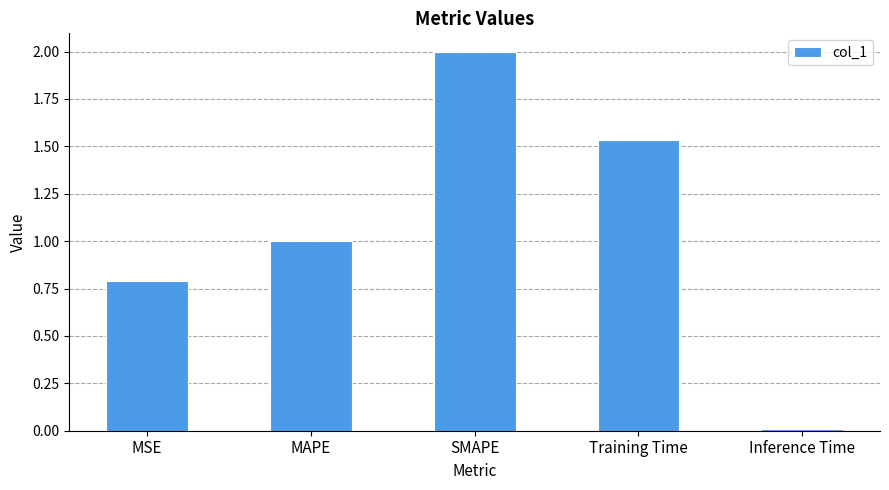

Rank the categories by value from lowest to highest.

Inference Time, MSE, MAPE, Training Time, SMAPE